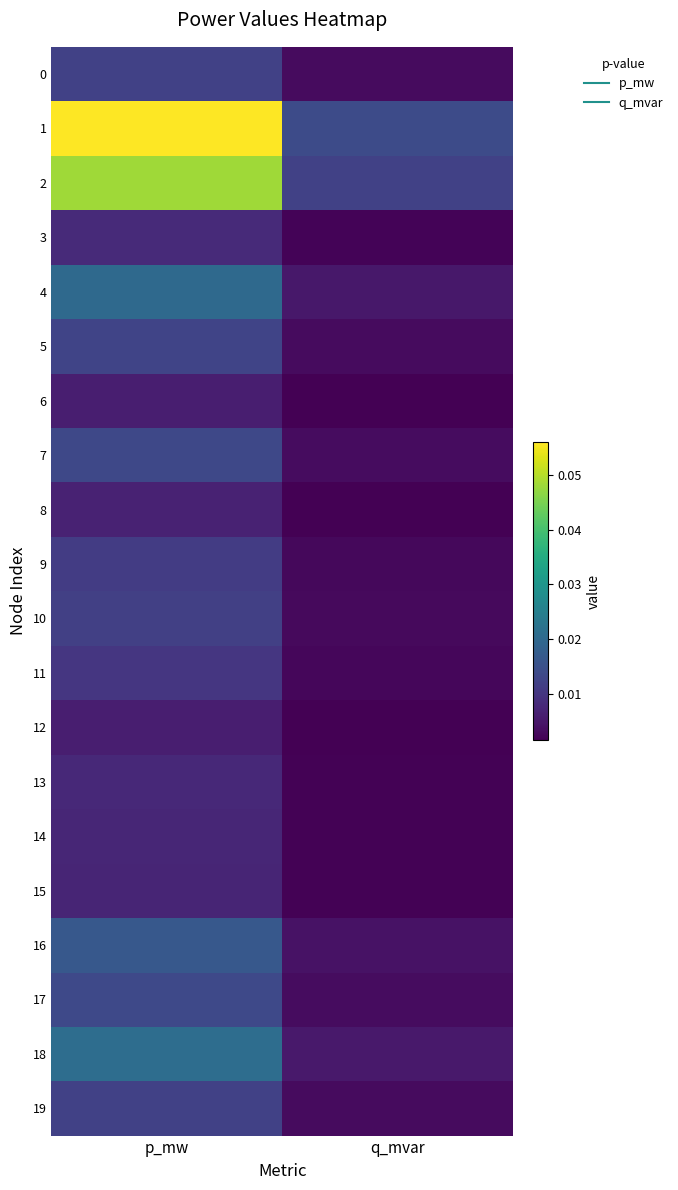

Which series has the largest total across all categories?

1